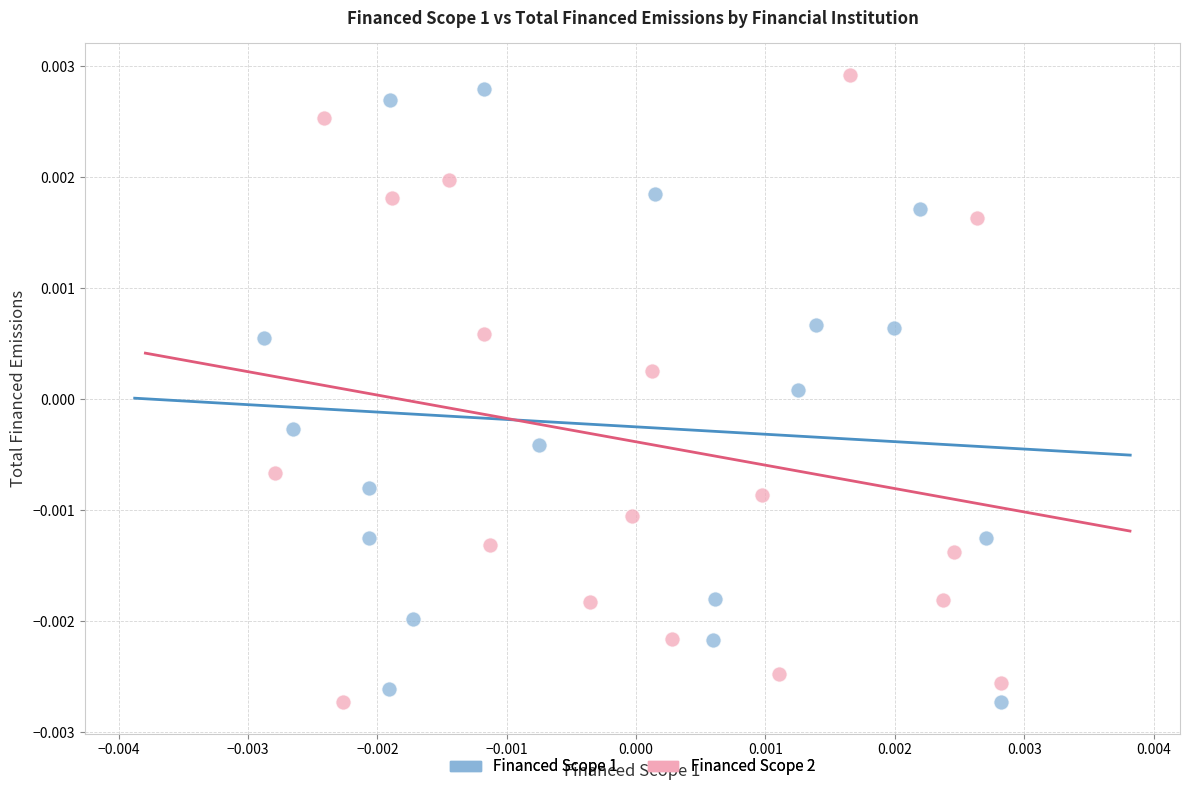

What are all the series names shown in the legend?

Financed Scope 1, Financed Scope 2